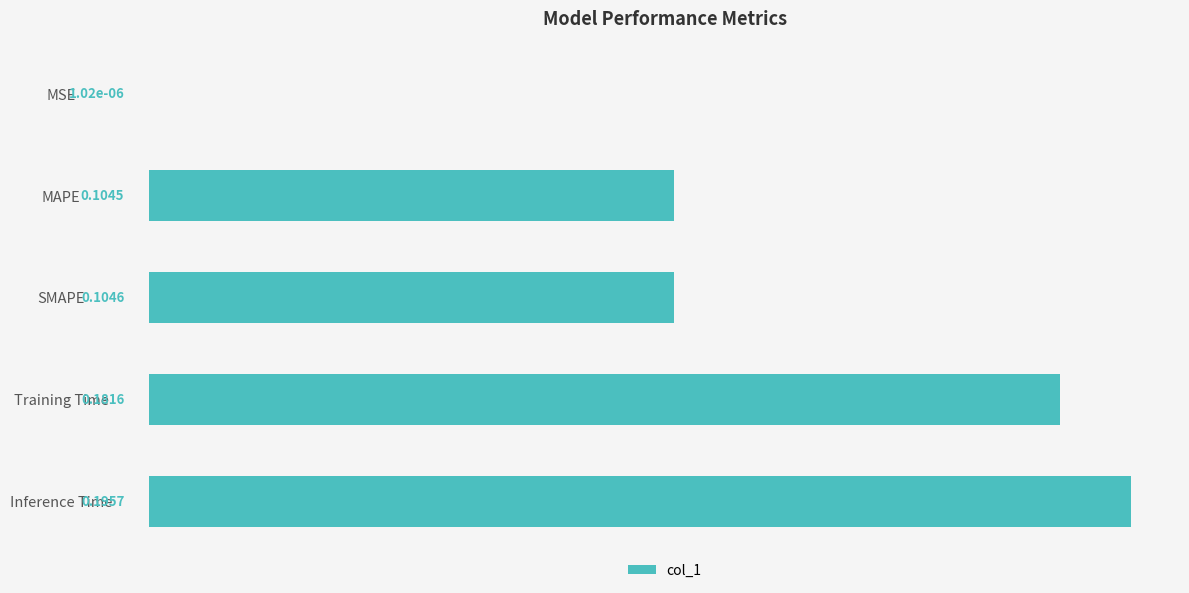

At which category does the chart reach its peak across all series?

Inference Time